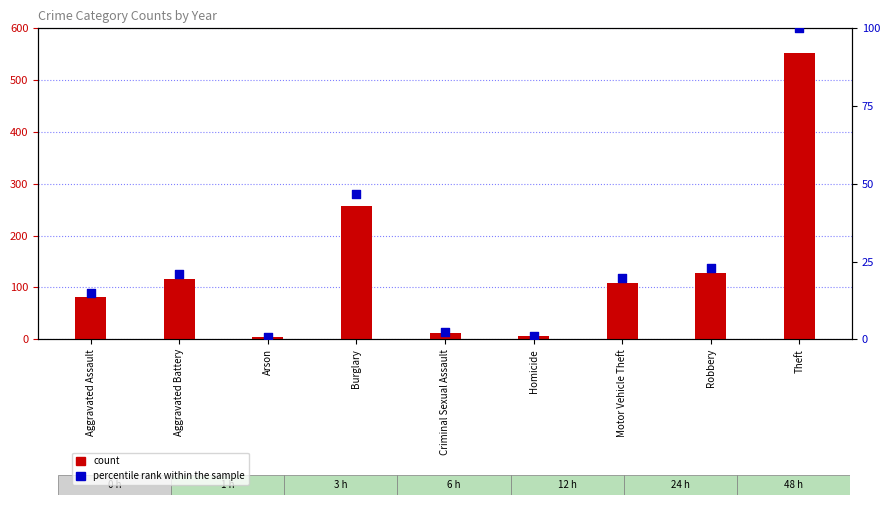

Which series has the largest total across all categories?

count